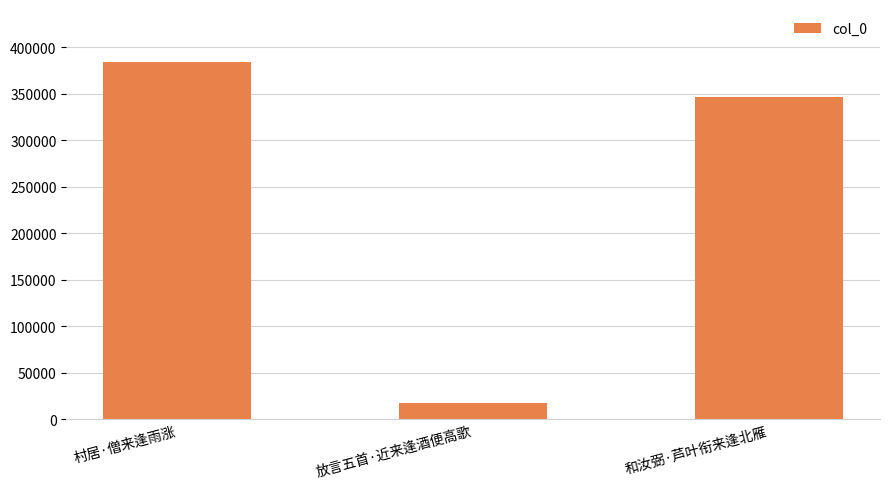

Where is the data nearest to the value 200430?

和汝弼·芦叶衔来逢北雁